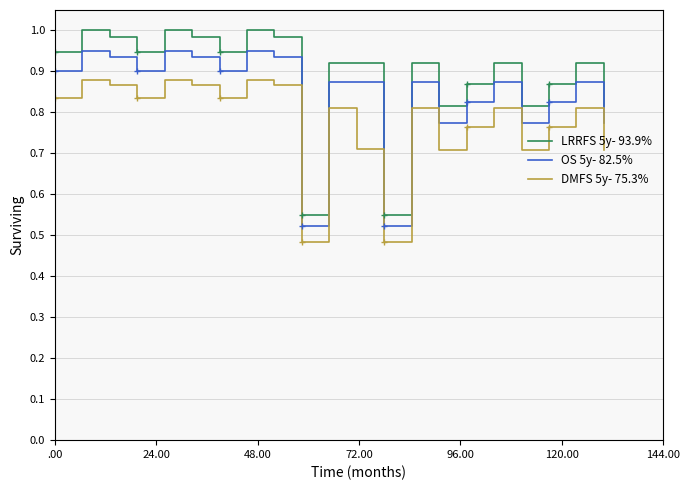

Which series has the largest total across all categories?

LRRFS 5y- 93.9%